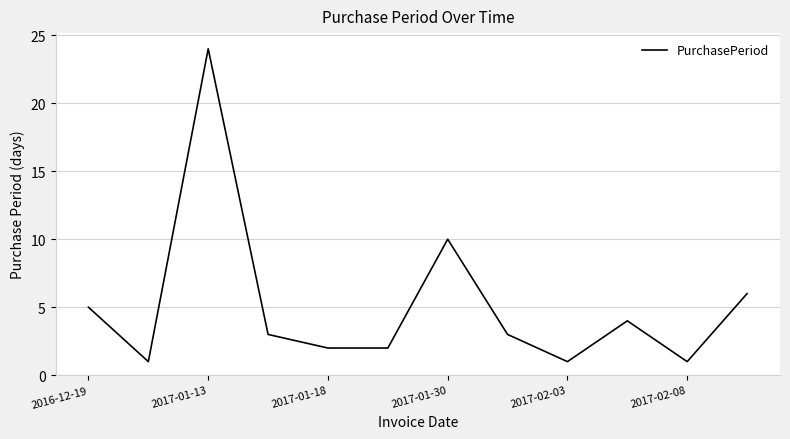

What is the maximum value shown in the chart?

24